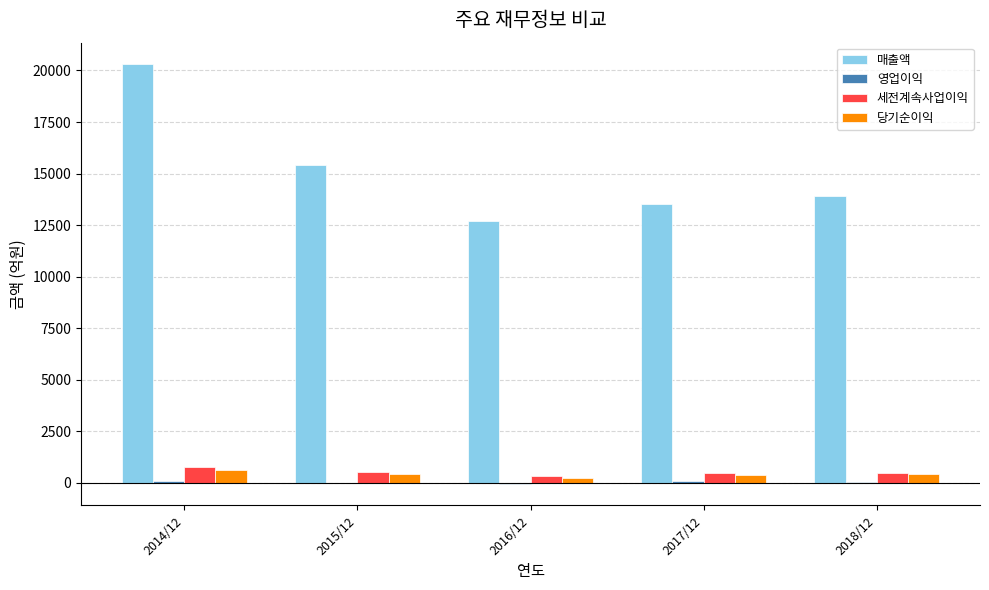

What is the difference between the 당기순이익 values at 2017/12 and 2016/12?

131